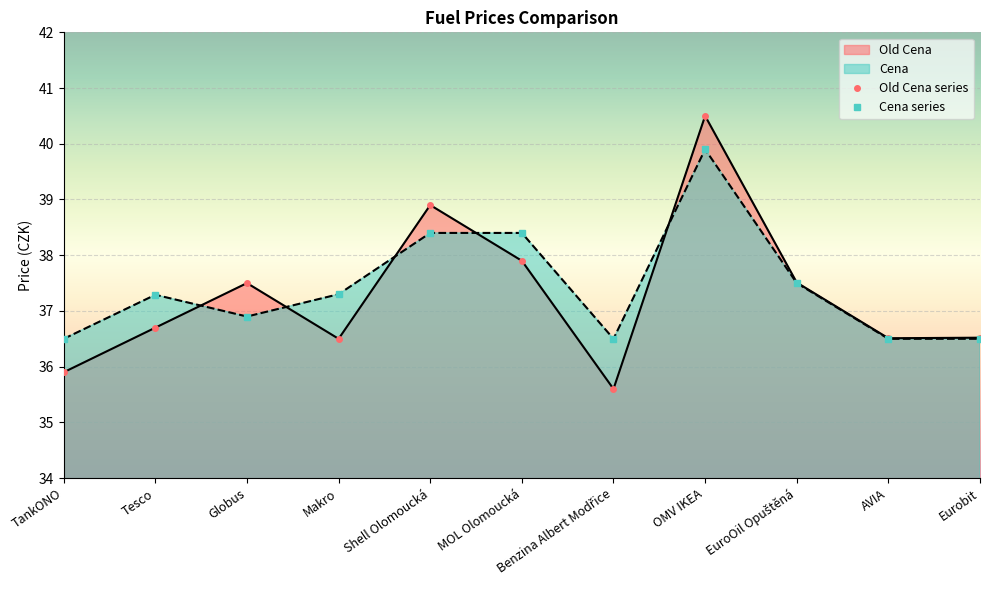

What is the difference between the second highest and minimum values in the Cena series?

1.9